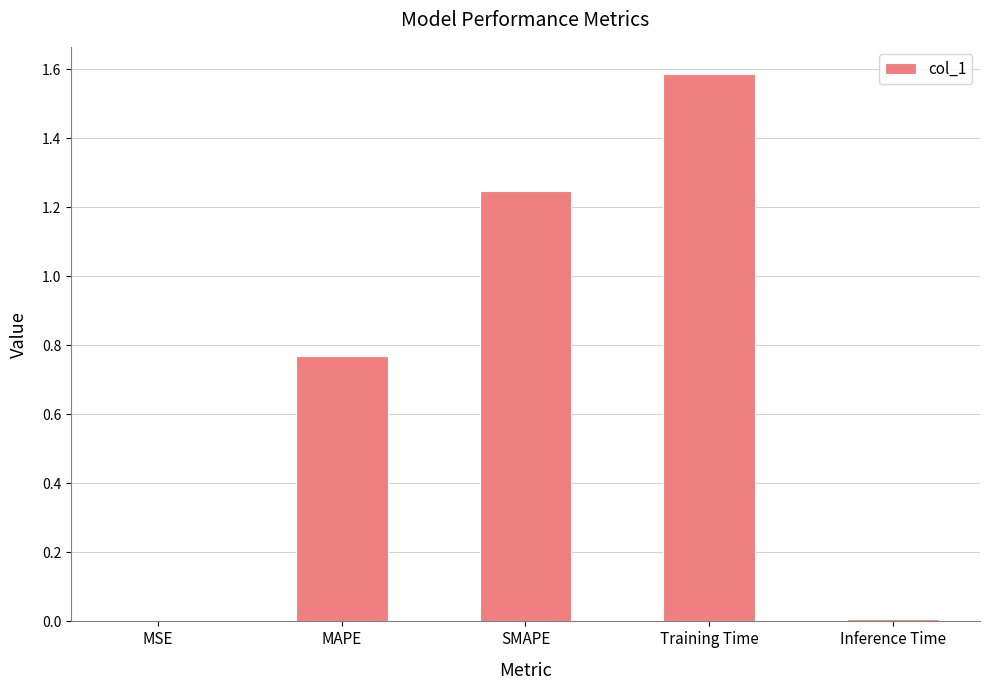

The chart shows a value of 0.0 at MSE. True or false?

True